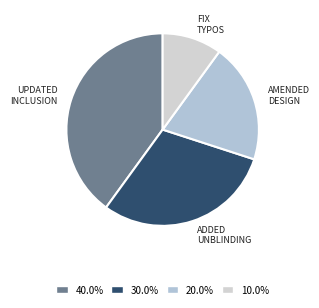

How many slices are in this pie chart?

4